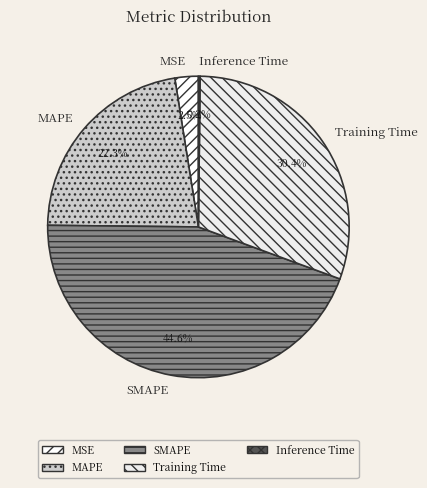

Which slice is the largest?

SMAPE